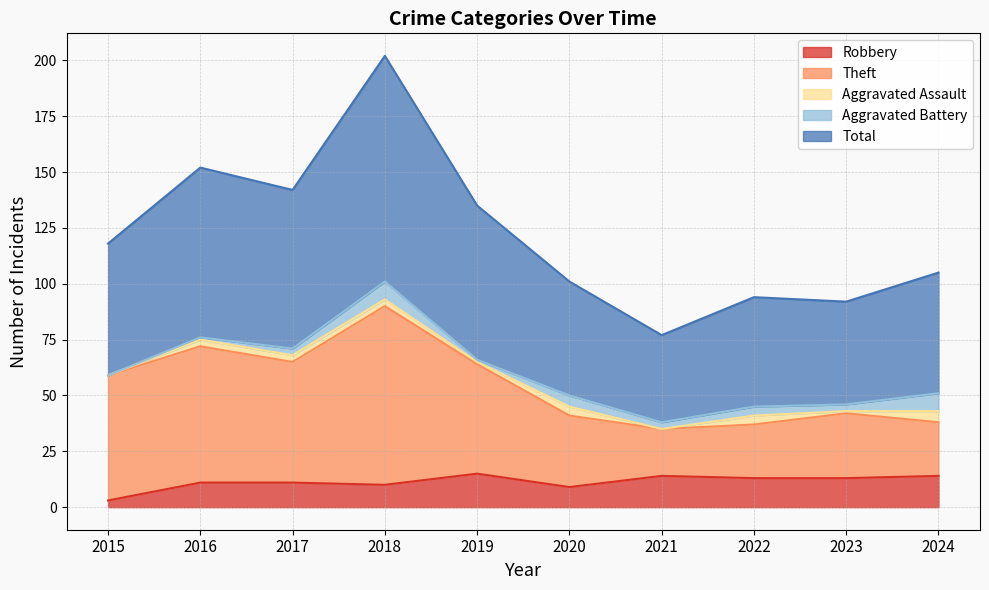

What is the spread (max minus min) of values at 2024?

91